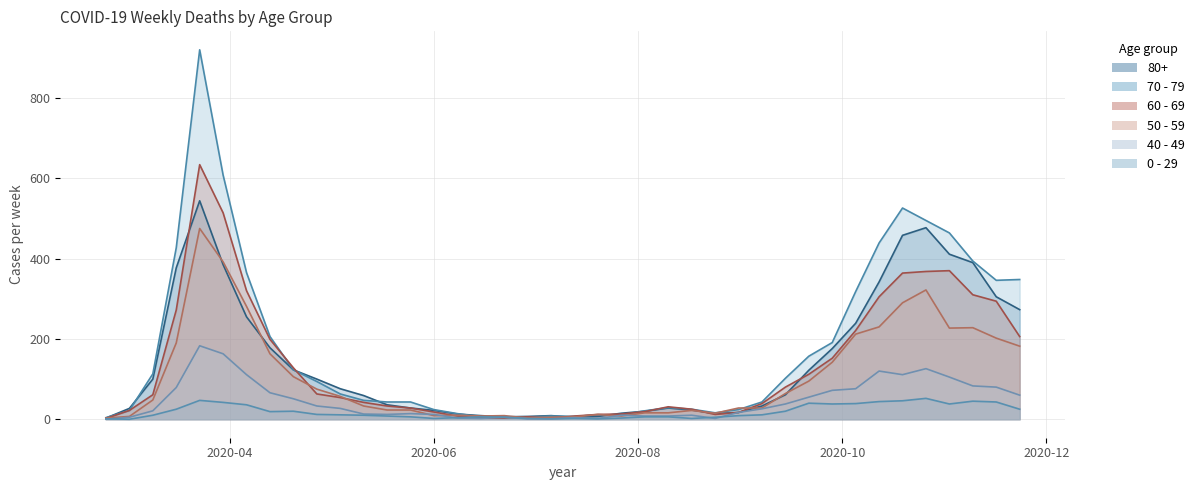

True or false: 80+ and 50 - 59 cross at least once.

True